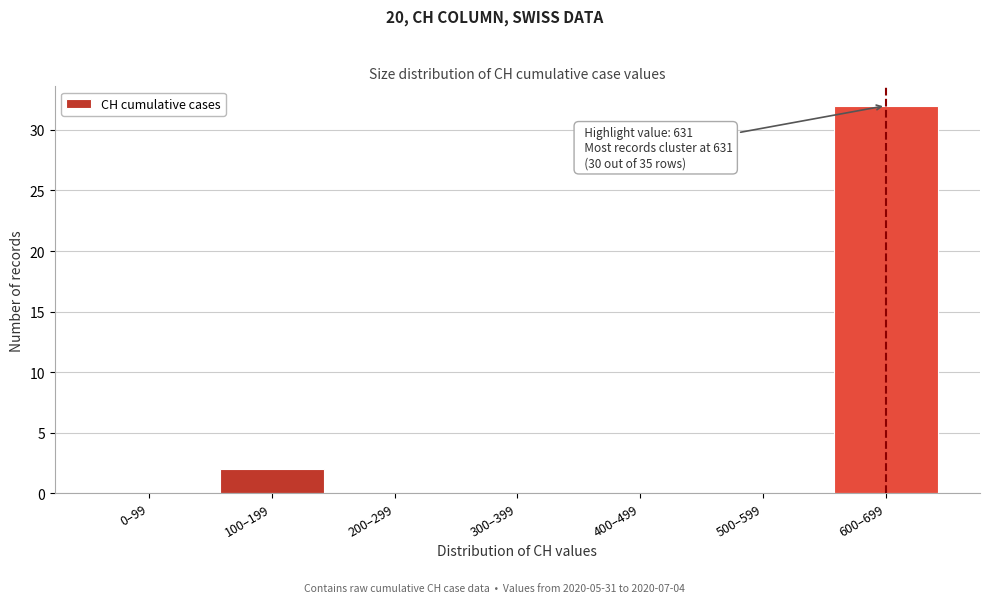

Reading right to left, list all the values displayed in this chart.

600–699=32	500–599=0	400–499=0	300–399=0	200–299=0	100–199=2	0–99=0